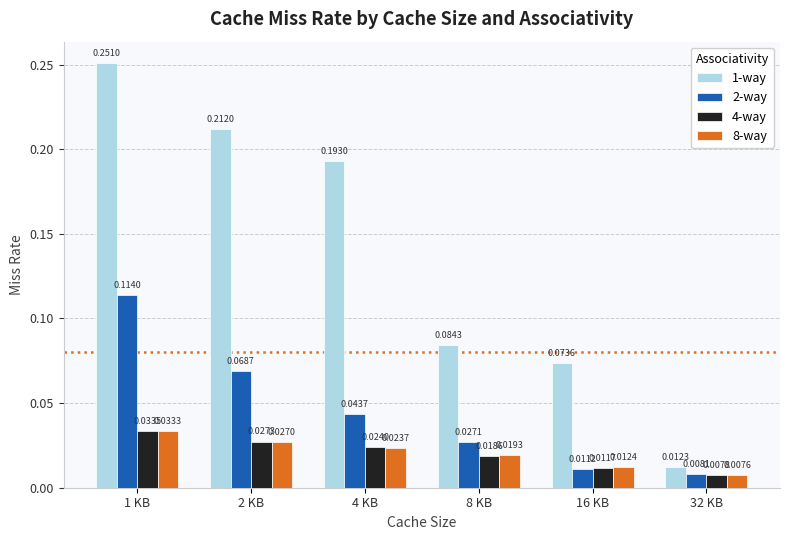

Is the value of 2-way at 8 KB greater than the value of 4-way at 1 KB?

No